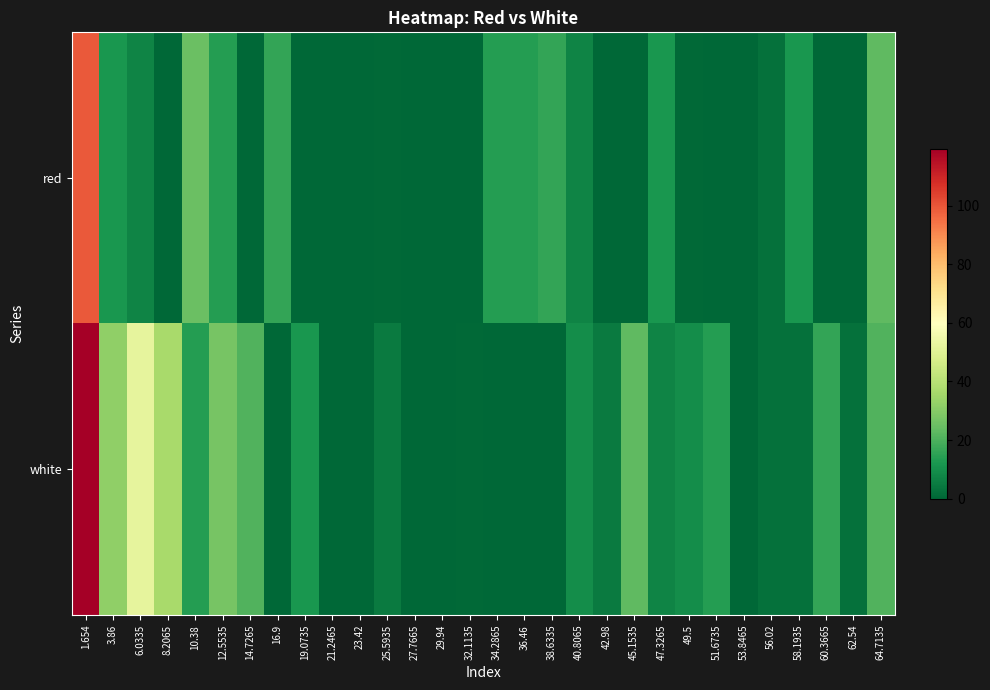

Between 10.38 and 42.98, which series saw the biggest shift?

red